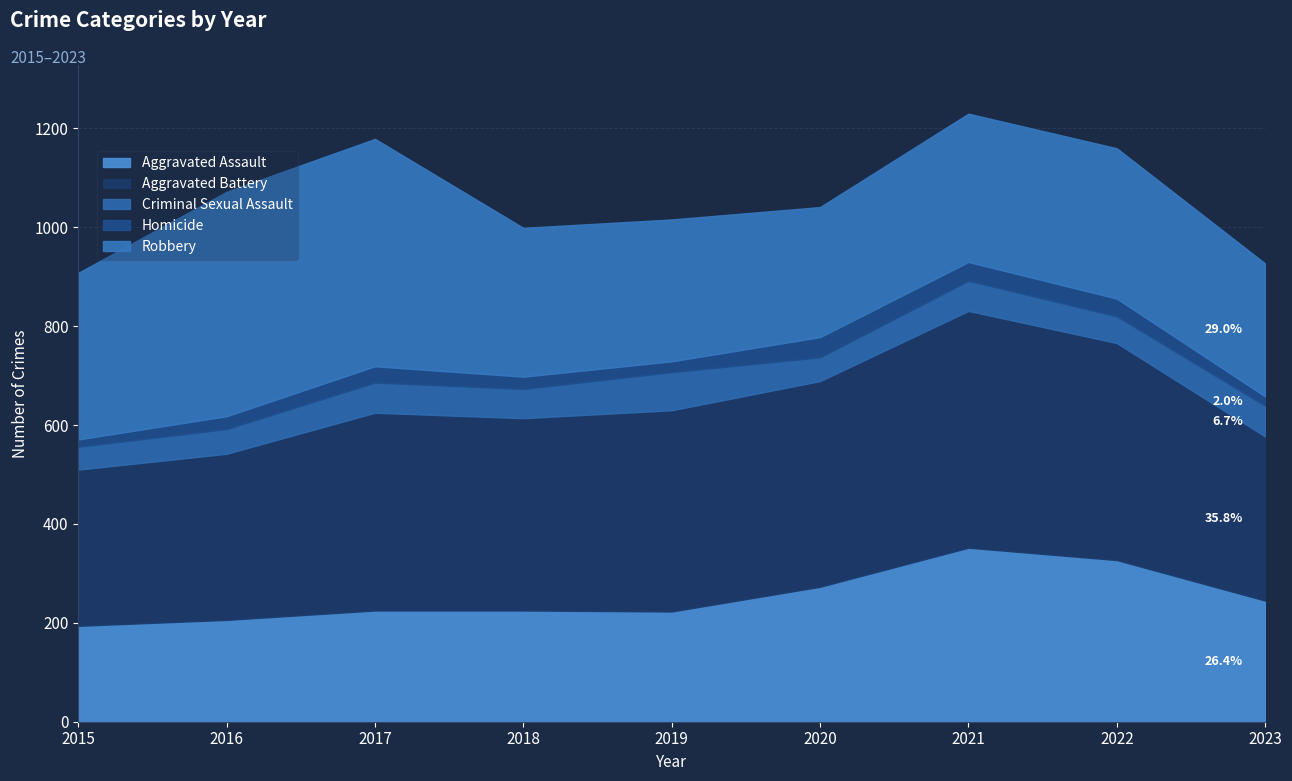

At which label does Aggravated Assault first exceed 225?

2020